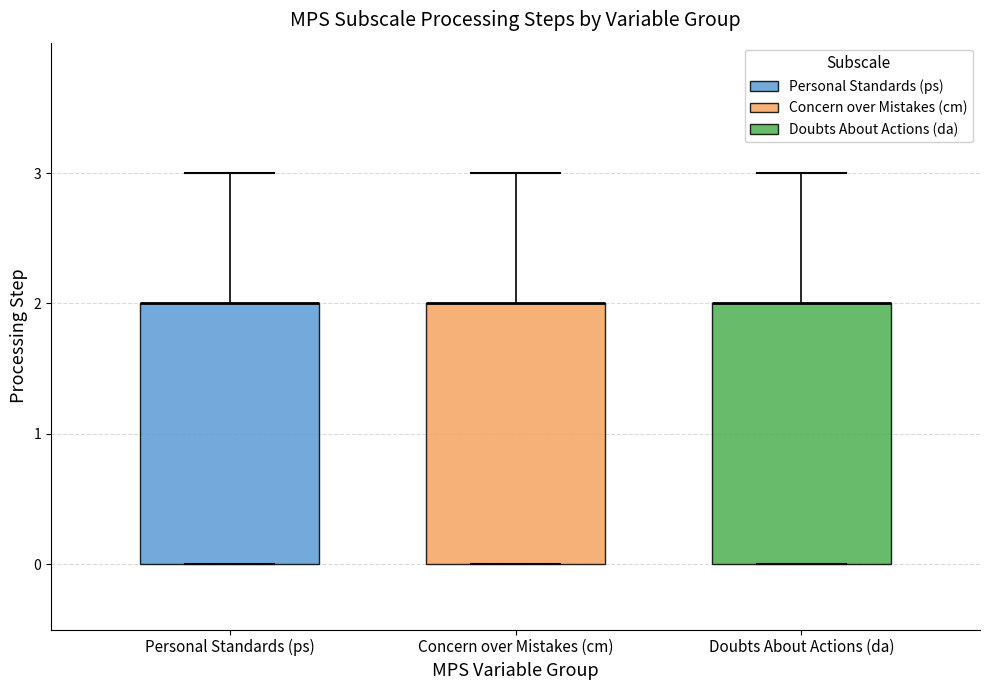

Reading left to right, read every box against the y-axis: the position of its median line, the range the box covers, and the ends of its whiskers. The values are not printed on the chart, so give them approximately, as read against the axis.

Personal Standards (ps): median 2 (drawn on the box's upper edge), box 0 to 2, whiskers 0 to 3
Concern over Mistakes (cm): median 2 (drawn on the box's upper edge), box 0 to 2, whiskers 0 to 3
Doubts About Actions (da): median 2 (drawn on the box's upper edge), box 0 to 2, whiskers 0 to 3